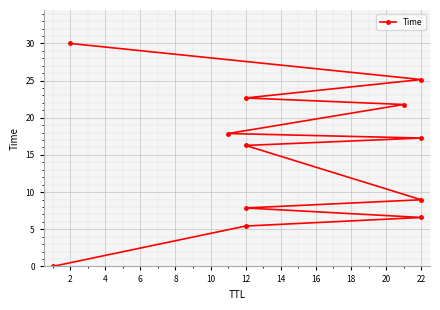

What is the difference between the maximum and second lowest values?

24.6